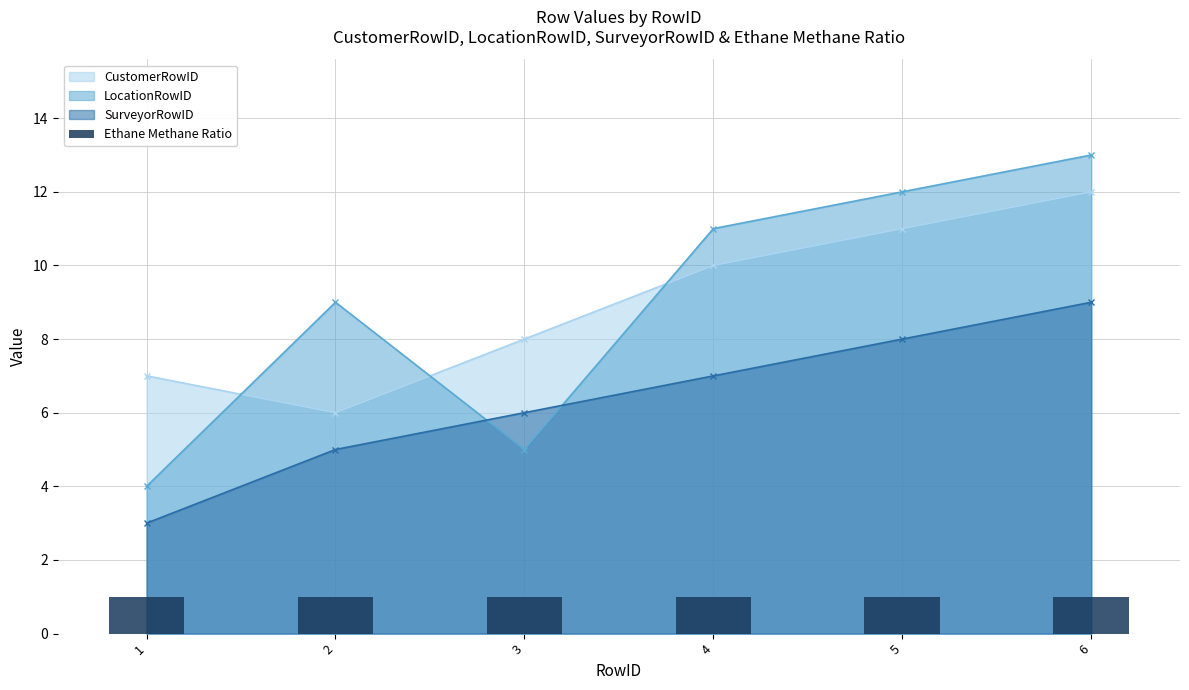

How many data points in CustomerRowID are less than 10?

3